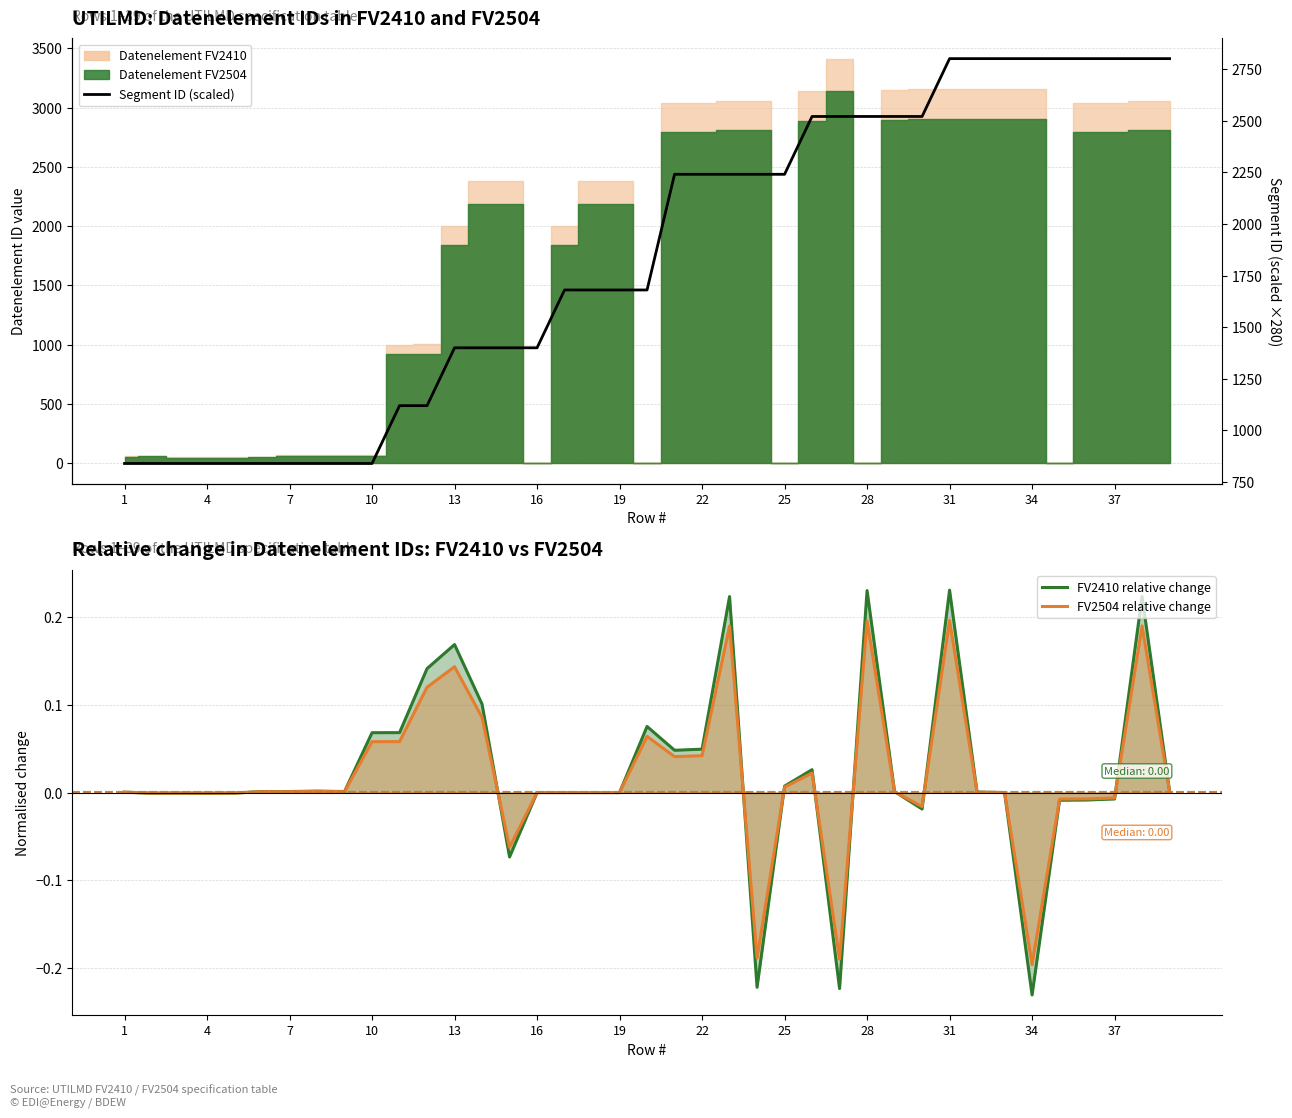

Reading right to left, transcribe all the data shown in this chart.

FV2410 relative change: 0.0	0.2	-0.0	-0.0	-0.0	-0.2	0.0	0.0	0.2	-0.0	0.0	0.2	-0.2	0.0	0.0	-0.2	0.2	0.0	0.0	0.1	0.0	0.0	0.0	0.0	-0.1	0.1	0.2	0.1	0.1	0.1	0.0	0.0	0.0	0.0	-0.0	-0.0	-0.0	-0.0	0.0
FV2504 relative change: 0.0	0.2	-0.0	-0.0	-0.0	-0.2	-0.0	0.0	0.2	-0.0	0.0	0.2	-0.2	0.0	0.0	-0.2	0.2	0.0	0.0	0.1	0.0	0.0	0.0	0.0	-0.1	0.1	0.1	0.1	0.1	0.1	0.0	0.0	0.0	0.0	-0.0	-0.0	-0.0	-0.0	0.0
Segment ID FV2410 (scaled): 2800.0	2800.0	2800.0	2800.0	2800.0	2800.0	2800.0	2800.0	2800.0	2520.0	2520.0	2520.0	2520.0	2520.0	2240.0	2240.0	2240.0	2240.0	2240.0	1680.0	1680.0	1680.0	1680.0	1400.0	1400.0	1400.0	1400.0	1120.0	1120.0	840.0	840.0	840.0	840.0	840.0	840.0	840.0	840.0	840.0	840.0